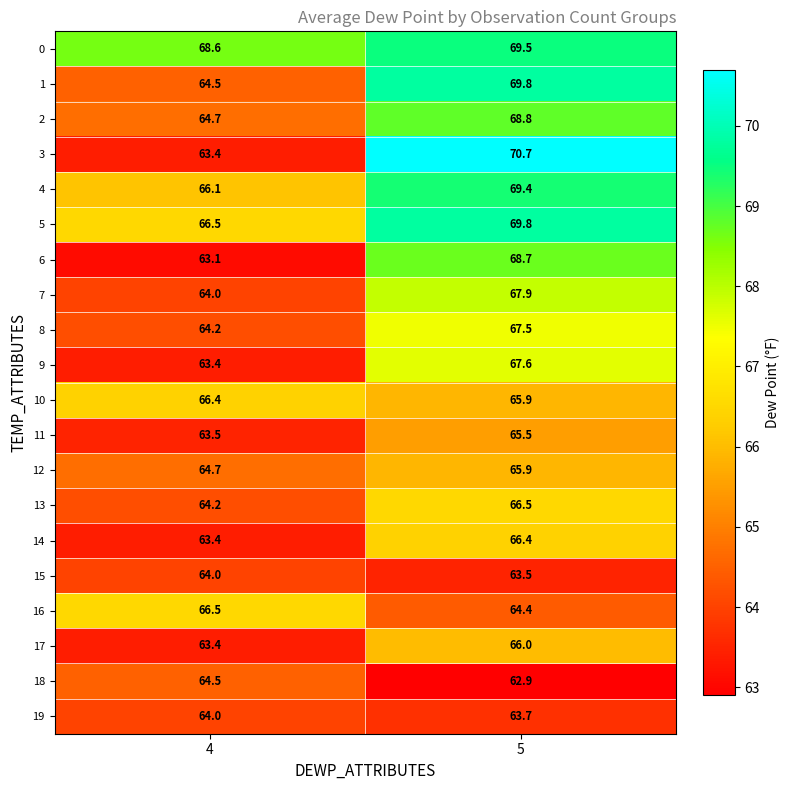

What is the sum of the 17 values at 4 and 5?

129.4